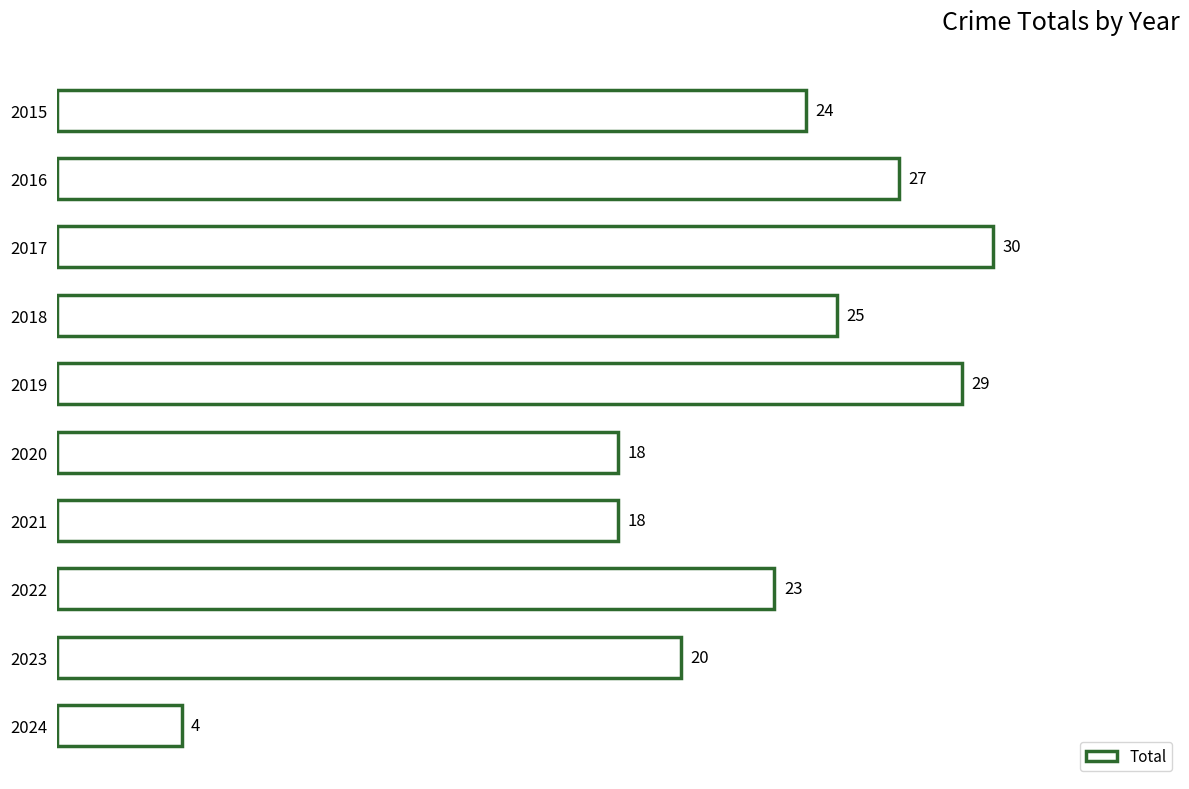

What is the ratio of the value at 2016 to the value at 2021?

1.5